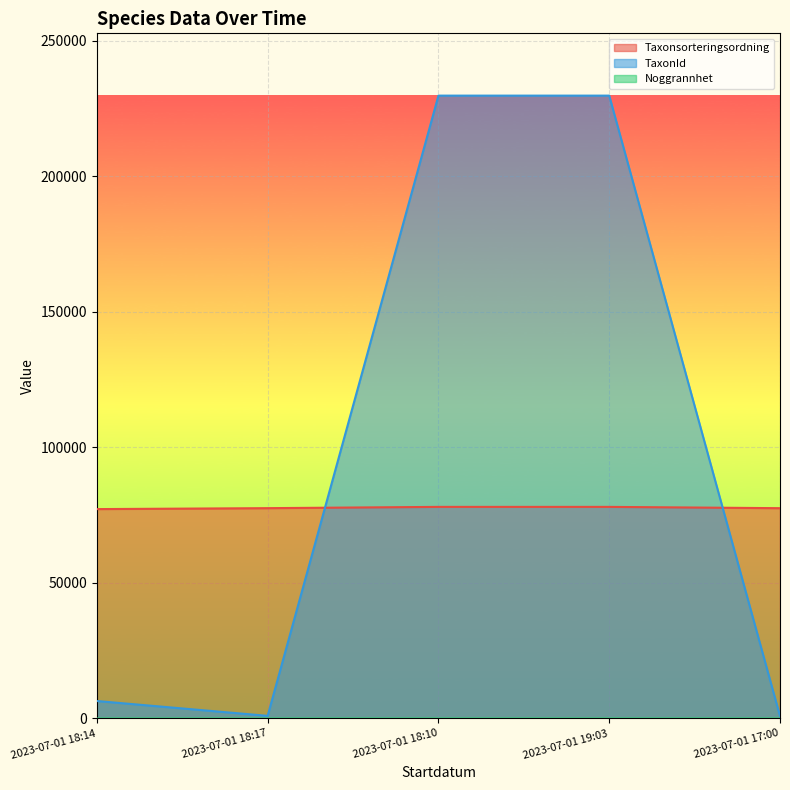

How many lines are shown in the chart?

3